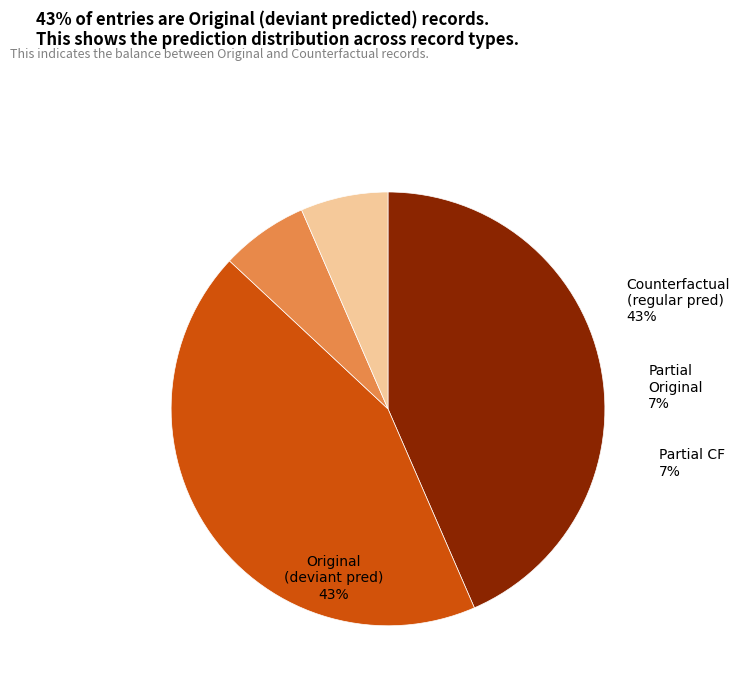

Does Counterfactual - regular represent more than half of the total?

No